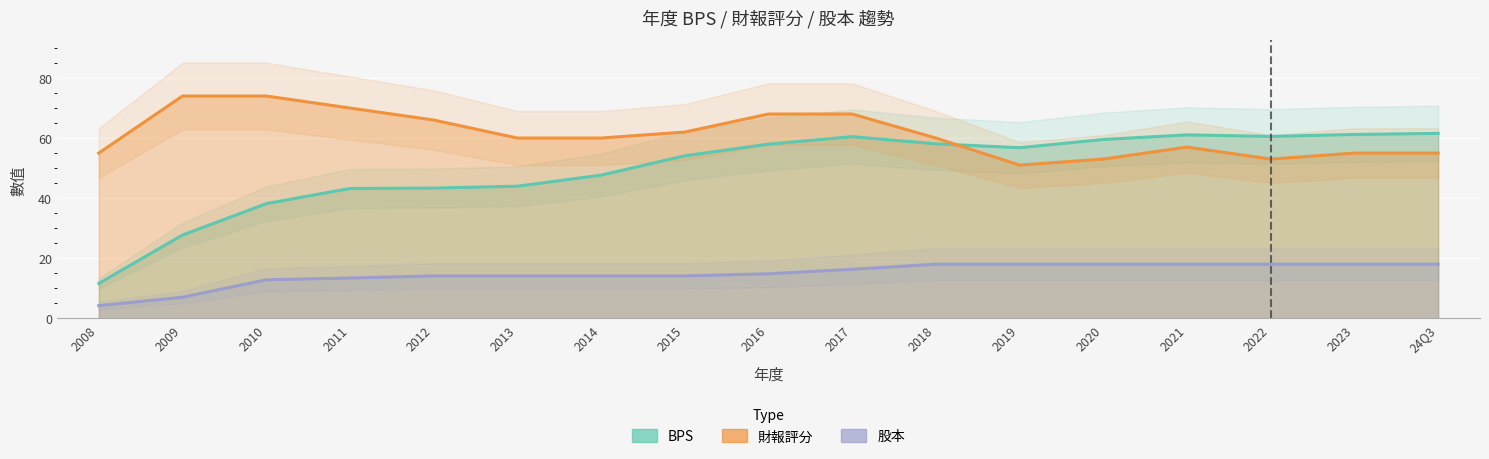

True or false: 財報評分 and BPS cross at least once.

True